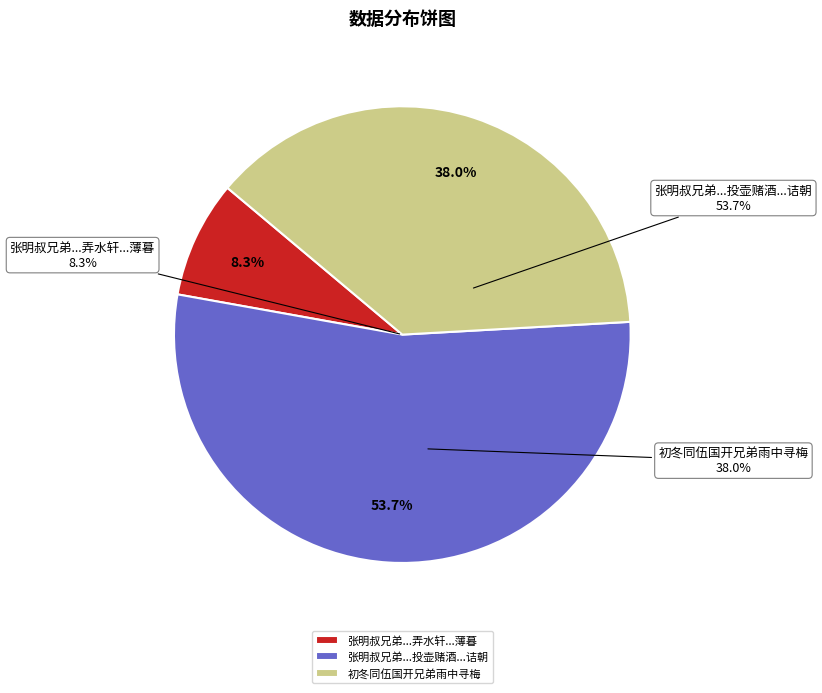

Count the number of slices in the pie.

3